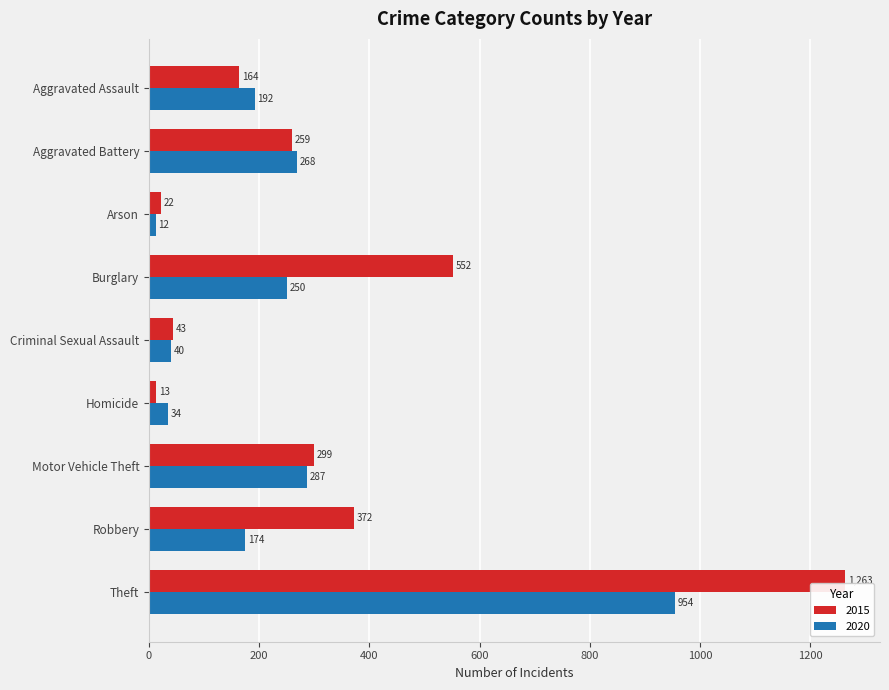

How many categories are shown in the chart?

9